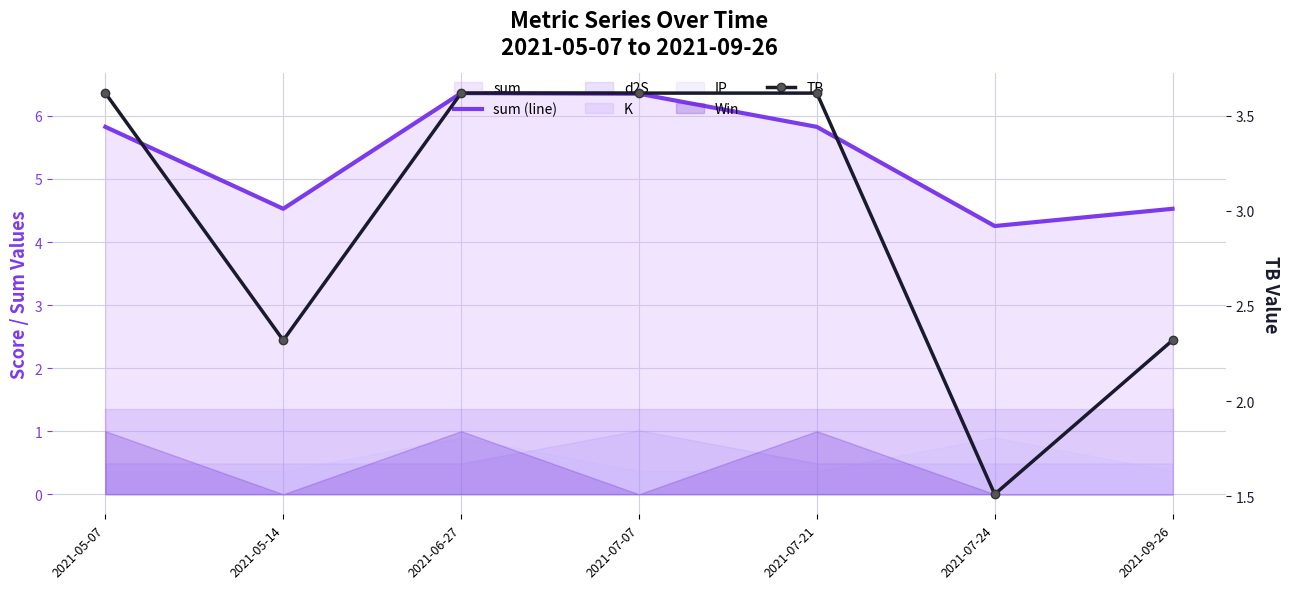

How many interior local valleys does the TB series have?

2